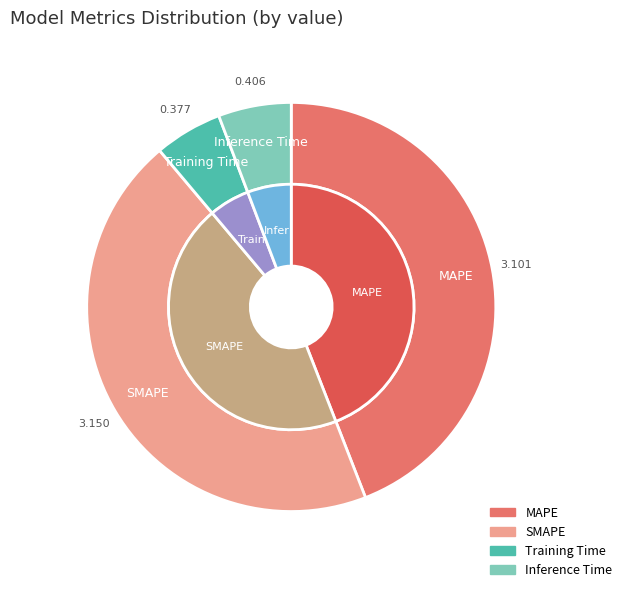

To the nearest percent, what percentage of the pie is MAPE?

44%